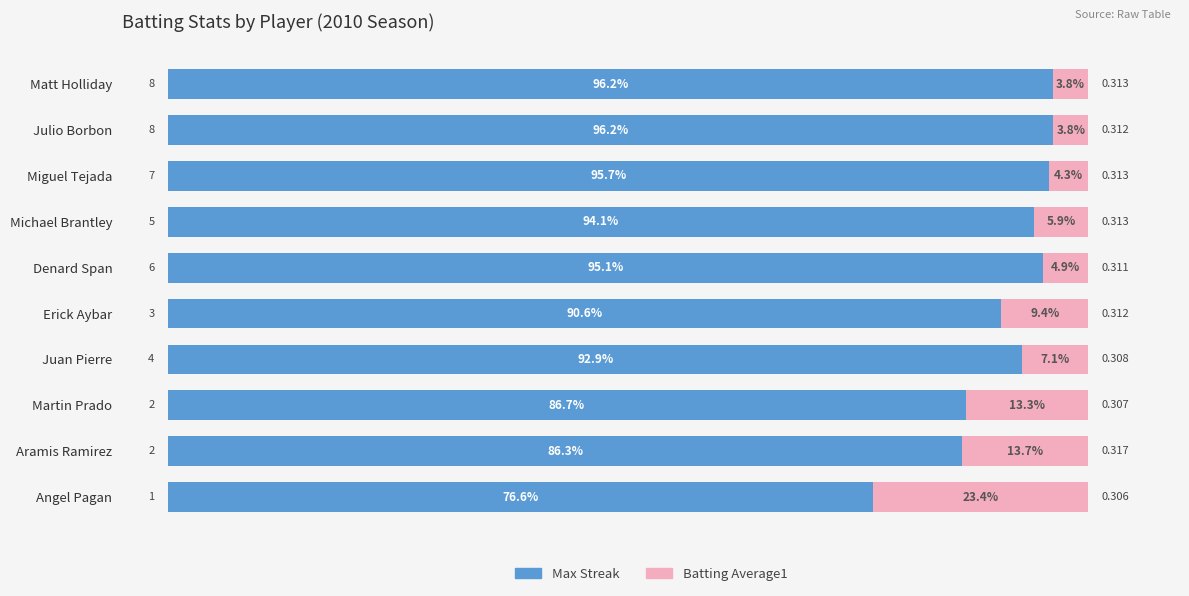

Where is Max Streak nearest to the value 86?

Aramis Ramirez